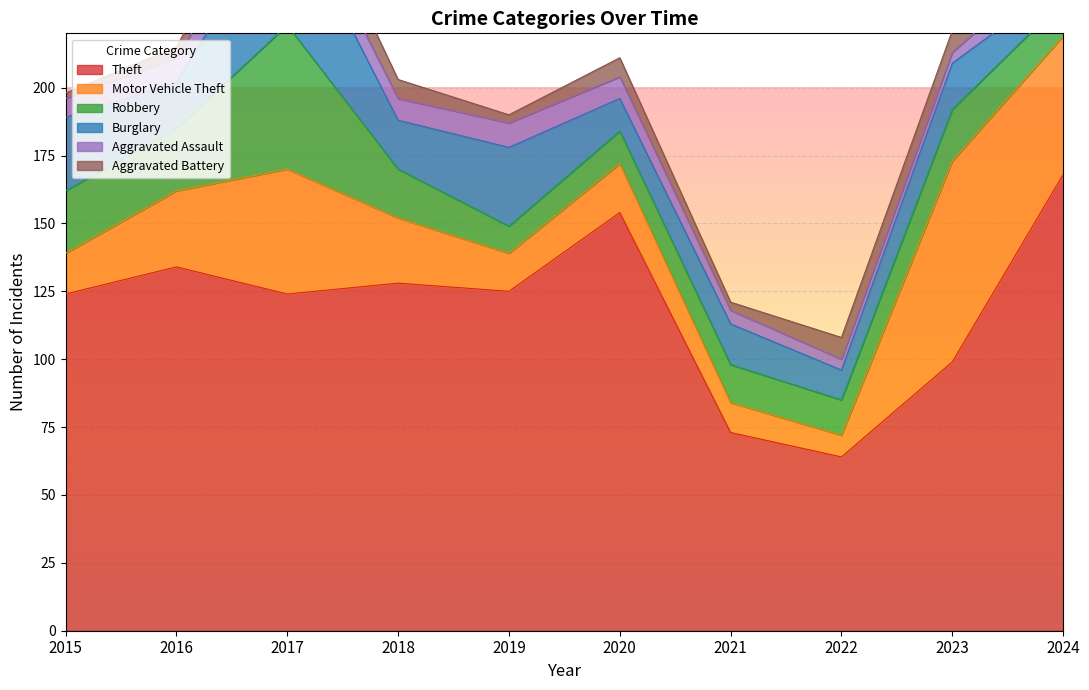

Where is the first local maximum for Aggravated Battery?

2017